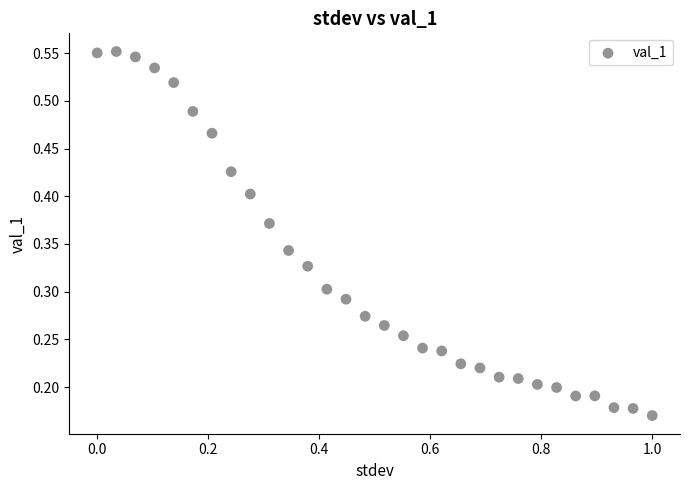

What is the range of X values (max minus min)?

1.0